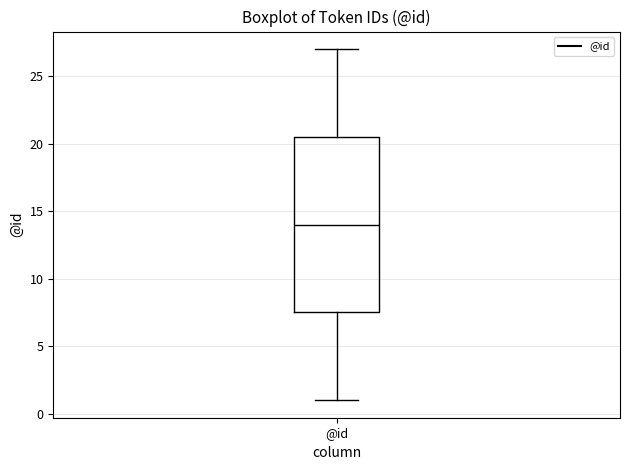

Transcribe this box plot: give where the median line is, the range the box spans, and where the two whiskers end, as read against the y-axis. The values are not printed on the chart, so give them approximately, as read against the axis.

median 14.0, box 7.5 to 20.5, whiskers 1.0 to 27.0